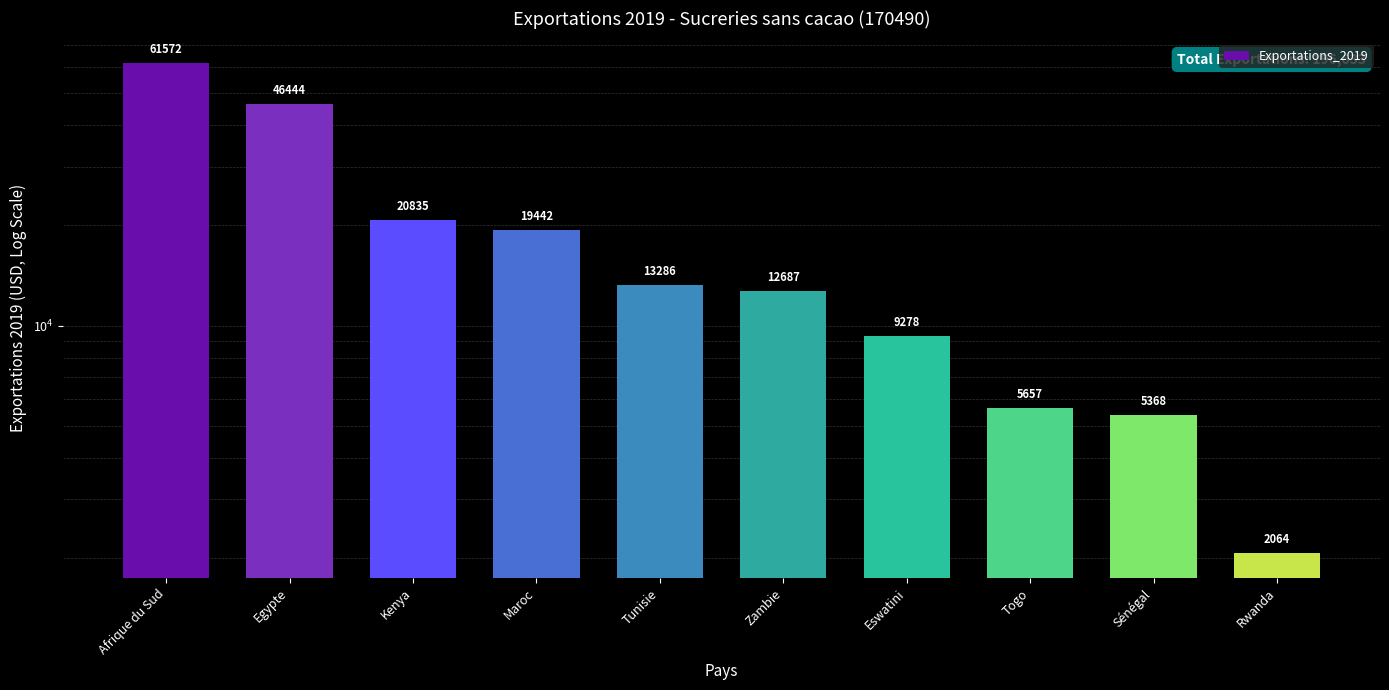

Which label corresponds to the smallest value in the chart?

Rwanda